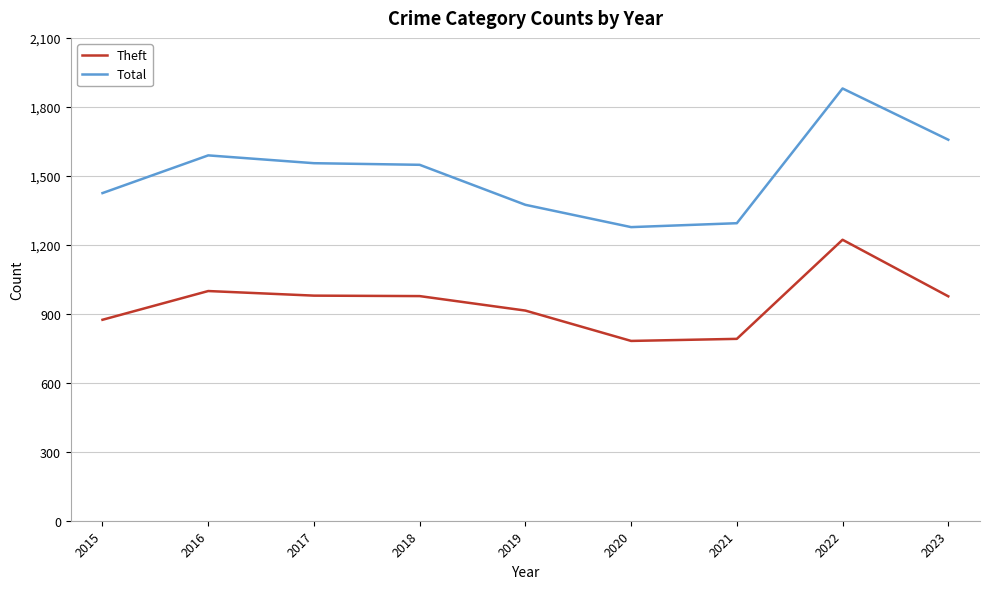

What is the difference between the maximum and minimum values in the Theft series?

440